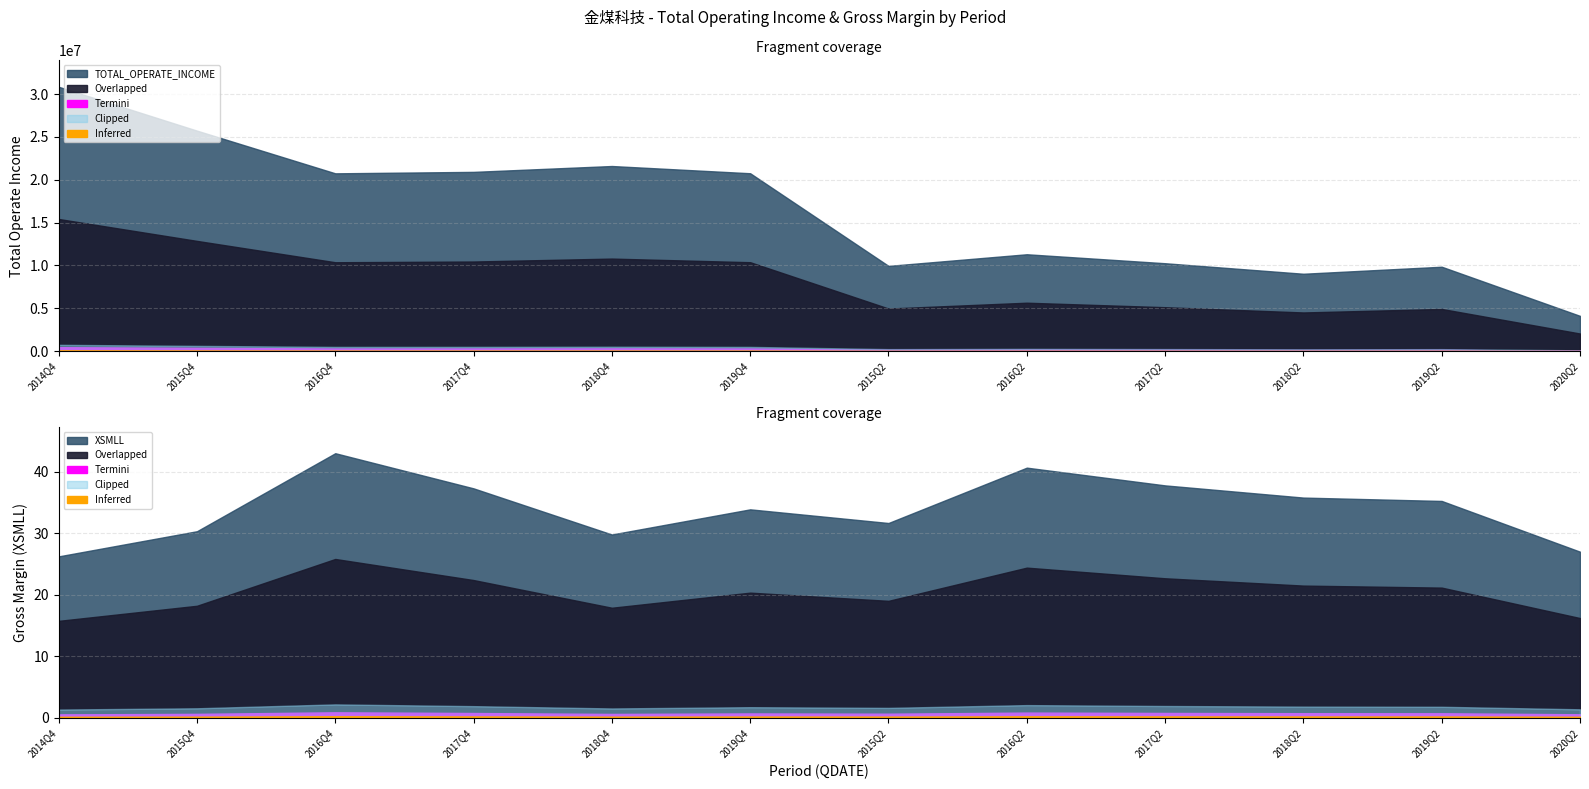

True or false: TOTAL_OPERATE_INCOME has more than 0 interior local peaks.

True